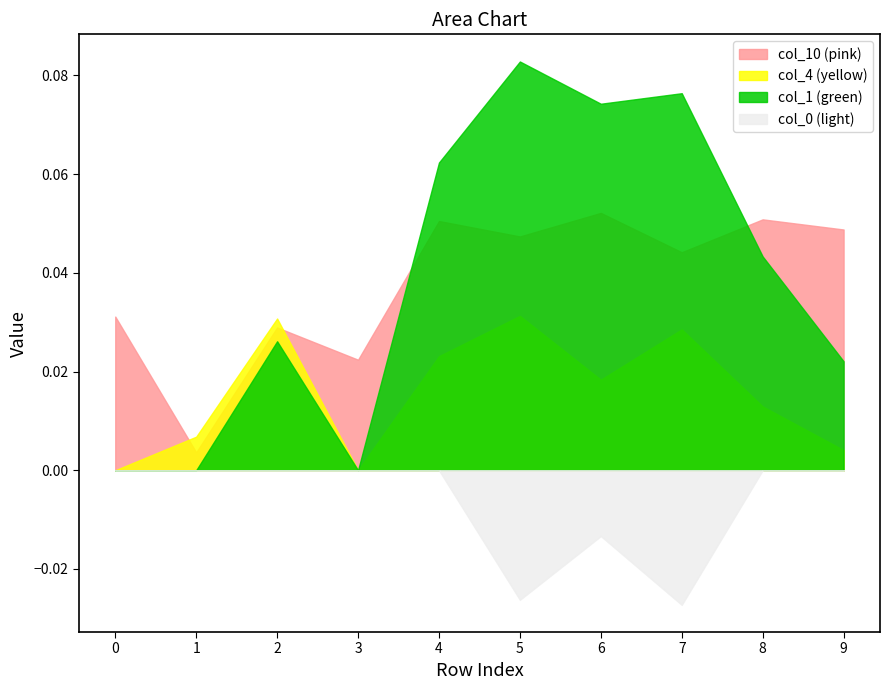

Does the chart have visible grid lines?

No